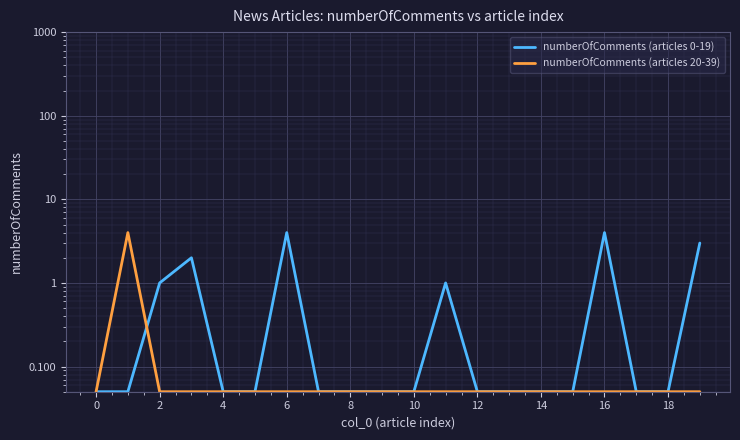

What is the maximum value shown in the chart?

4.0